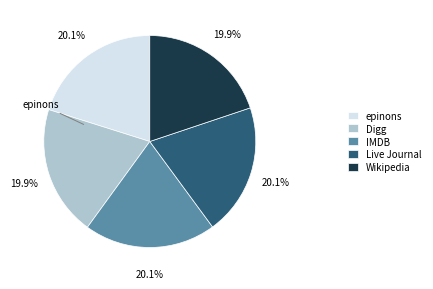

How many segments does this pie chart have?

5